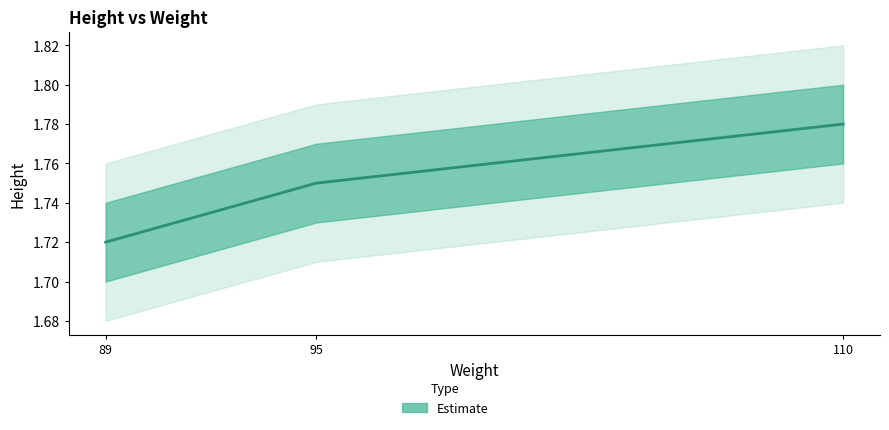

Does the chart display data point markers on the line(s)?

No